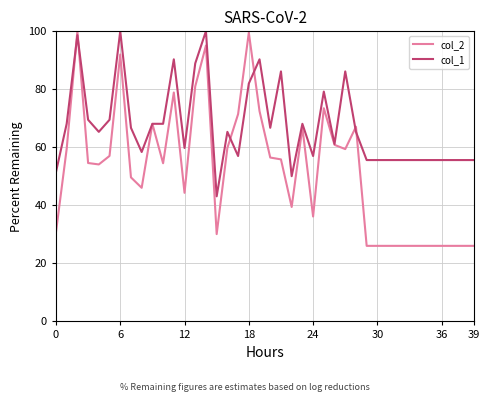

Rank the series by their average value, from lowest to highest.

col_2, col_1